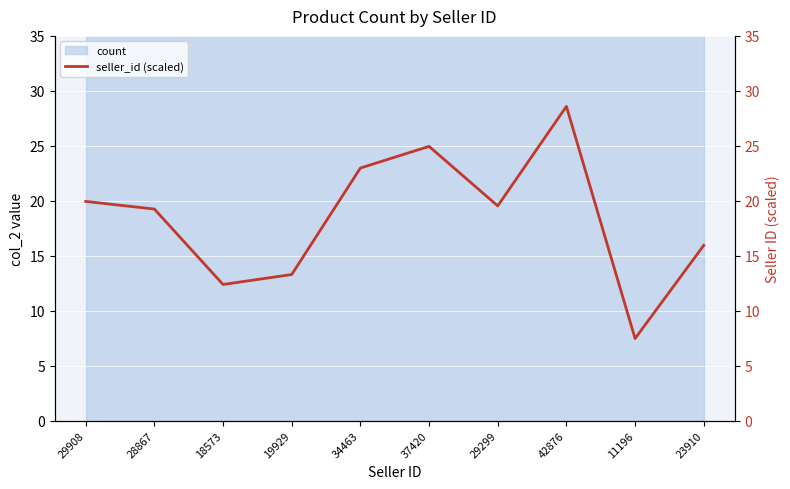

The chart shows a value of 24.9 at 37420. True or false?

True